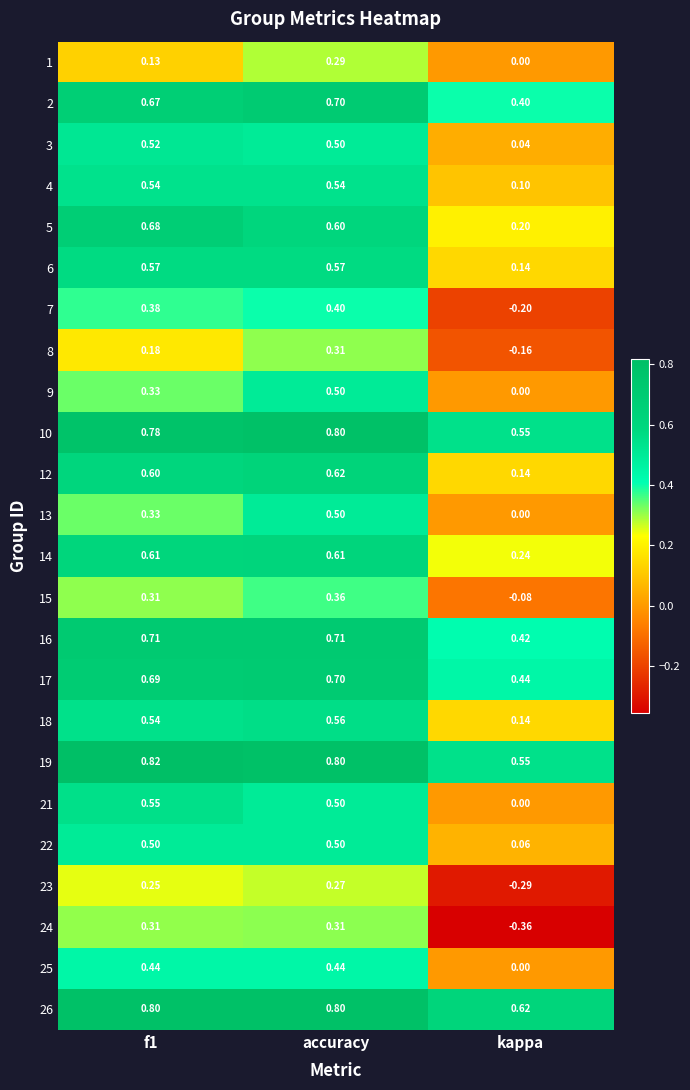

Is the value of 2 at kappa greater than the value of 14 at accuracy?

No